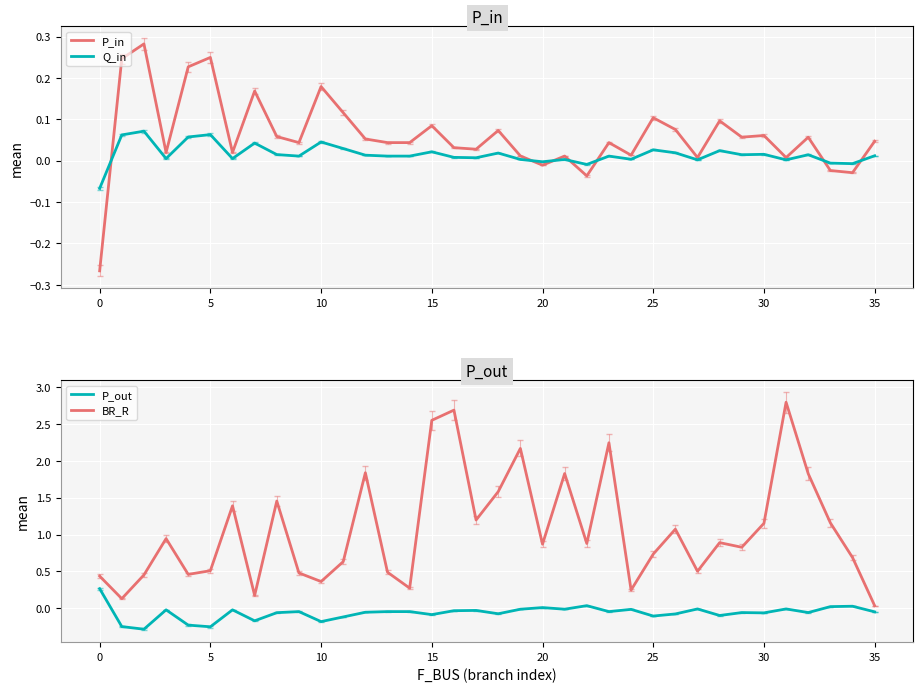

At which category is the sum across all series the highest?

31